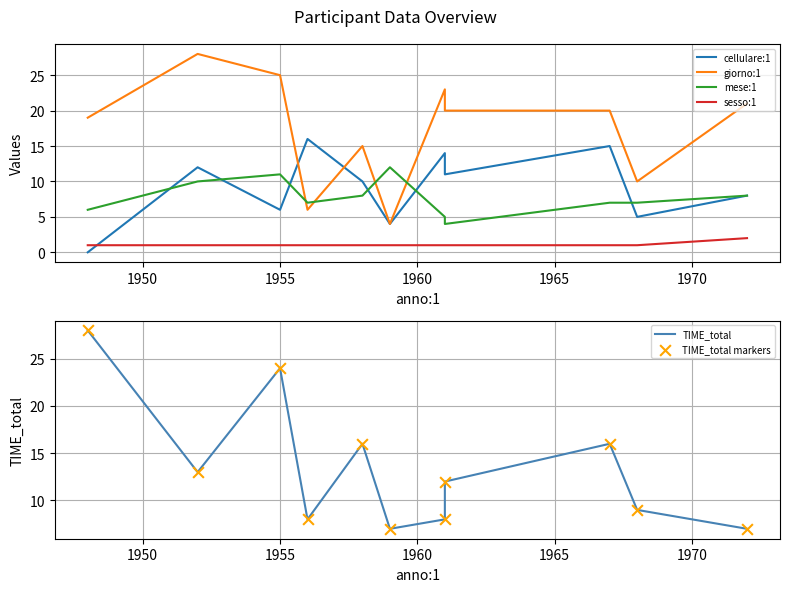

Which series contains the highest Y value?

giorno:1